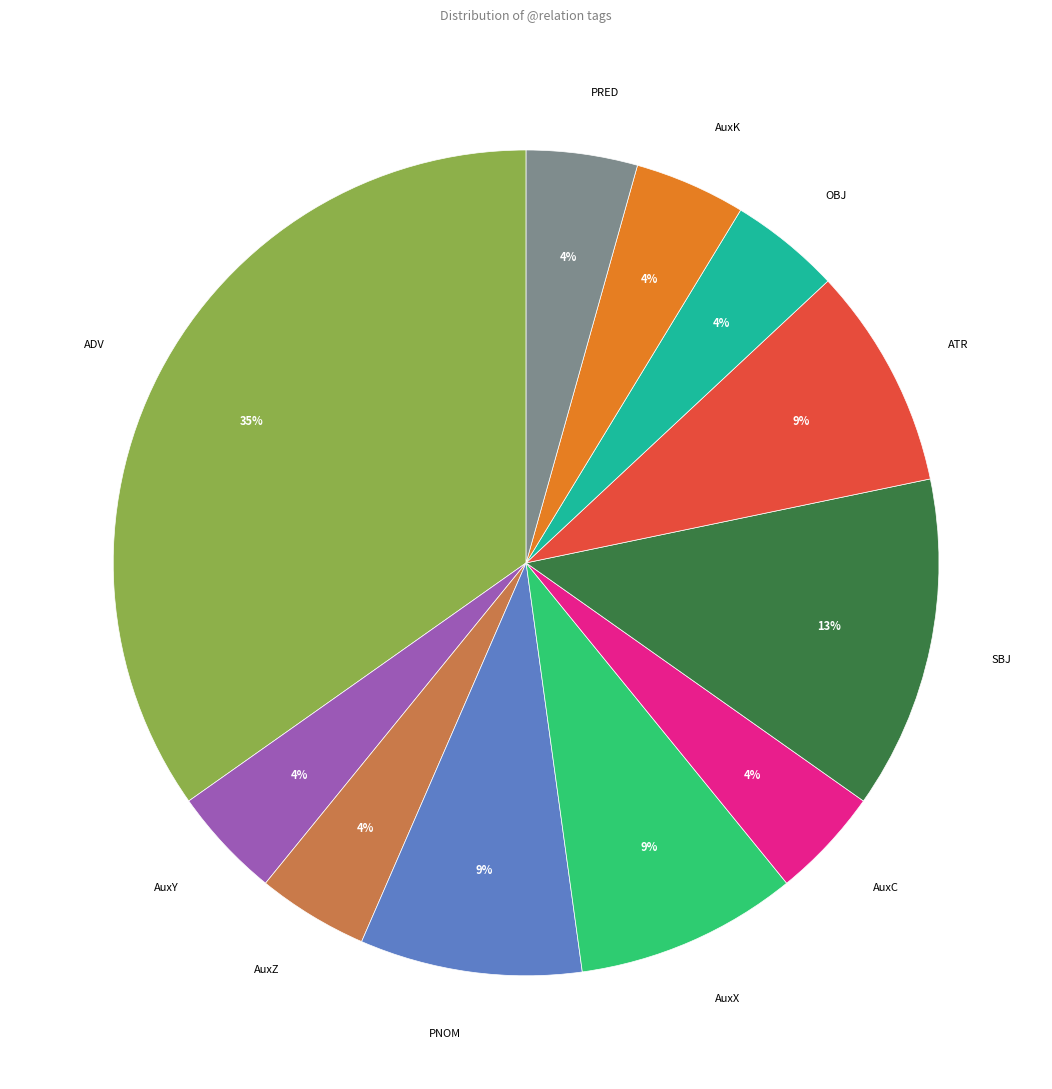

Approximately how many times larger is the value at PNOM compared to SBJ?

0.7